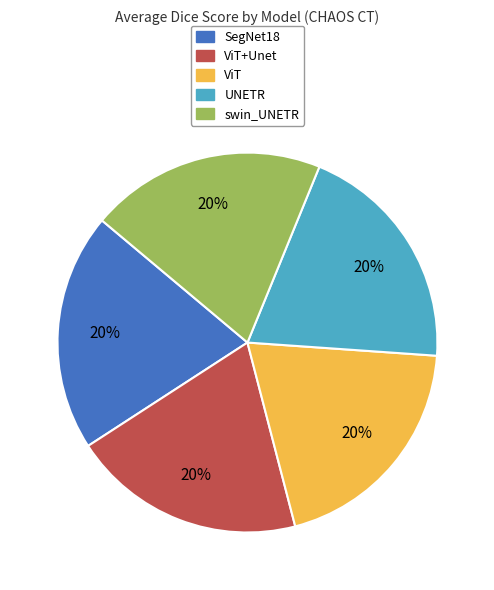

To the nearest percent, what is the average slice percentage?

20%